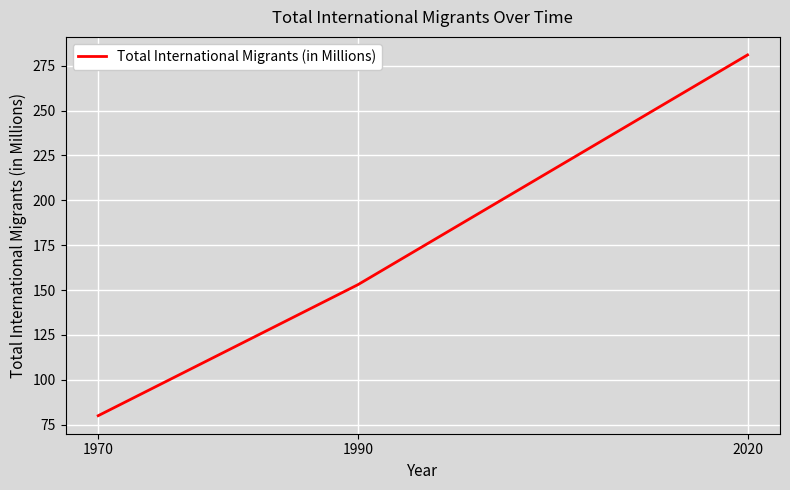

What is the average value?

171